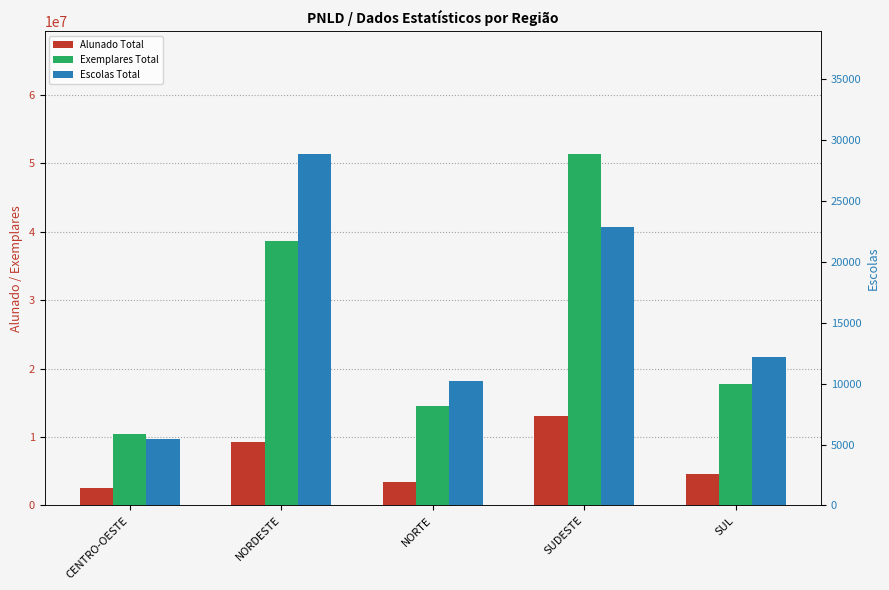

What is the sum of the Escolas Total values at CENTRO-OESTE and SUDESTE?

28317